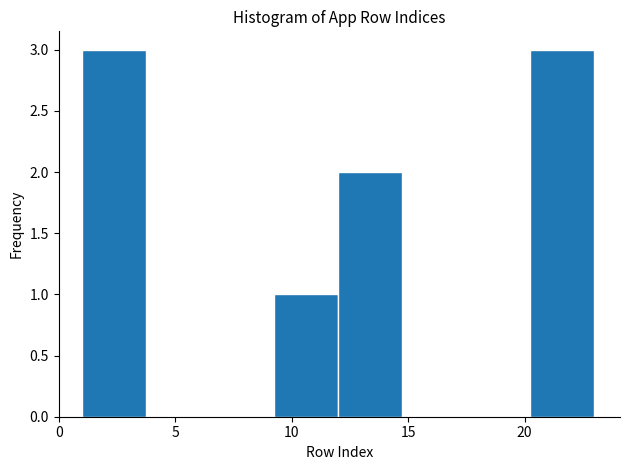

Reading left to right, transcribe this chart: for each bar, give the range it covers on the x-axis and its height. Neither the bar edges nor the heights are printed on the chart, so give them approximately, as read against the axes.

1.00 to 3.75: 3
3.75 to 6.50: 0
6.50 to 9.25: 0
9.25 to 12.00: 1
12.00 to 14.75: 2
14.75 to 17.50: 0
17.50 to 20.25: 0
20.25 to 23.00: 3